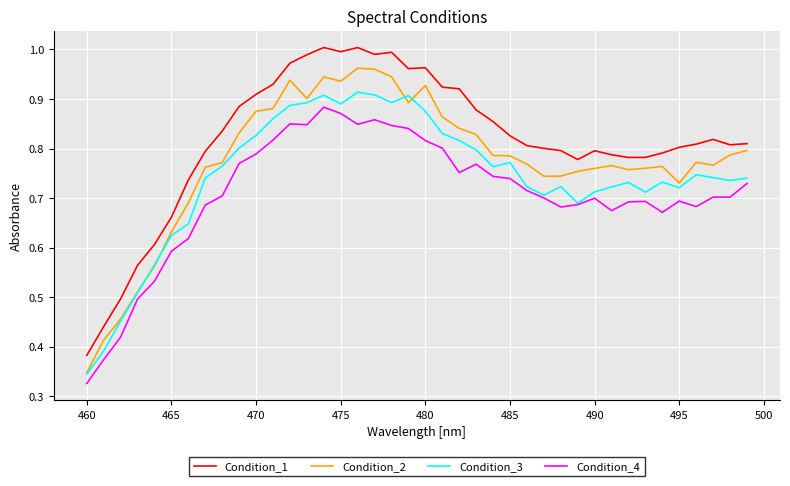

Rank the series by their maximum value, from lowest to highest.

Condition_4, Condition_3, Condition_2, Condition_1